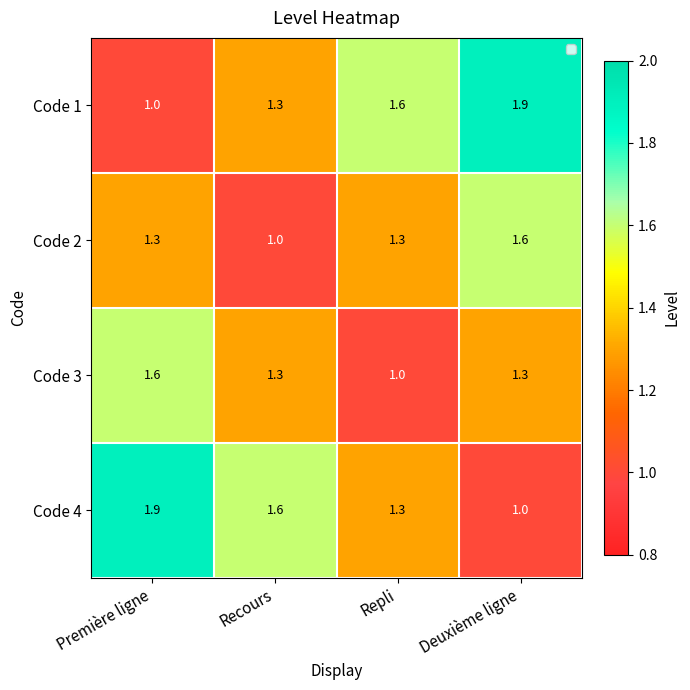

Reading left to right, list all the values displayed in this chart.

Code 1: 1.0	1.3	1.6	1.9
Code 2: 1.3	1.0	1.3	1.6
Code 3: 1.6	1.3	1.0	1.3
Code 4: 1.9	1.6	1.3	1.0